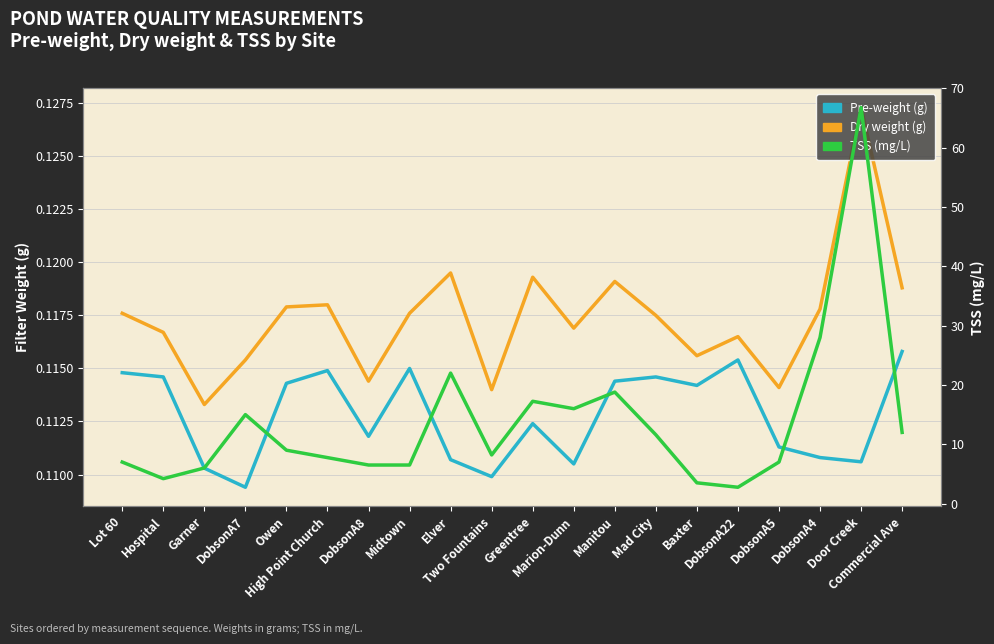

What is the maximum value shown in the chart?

66.8